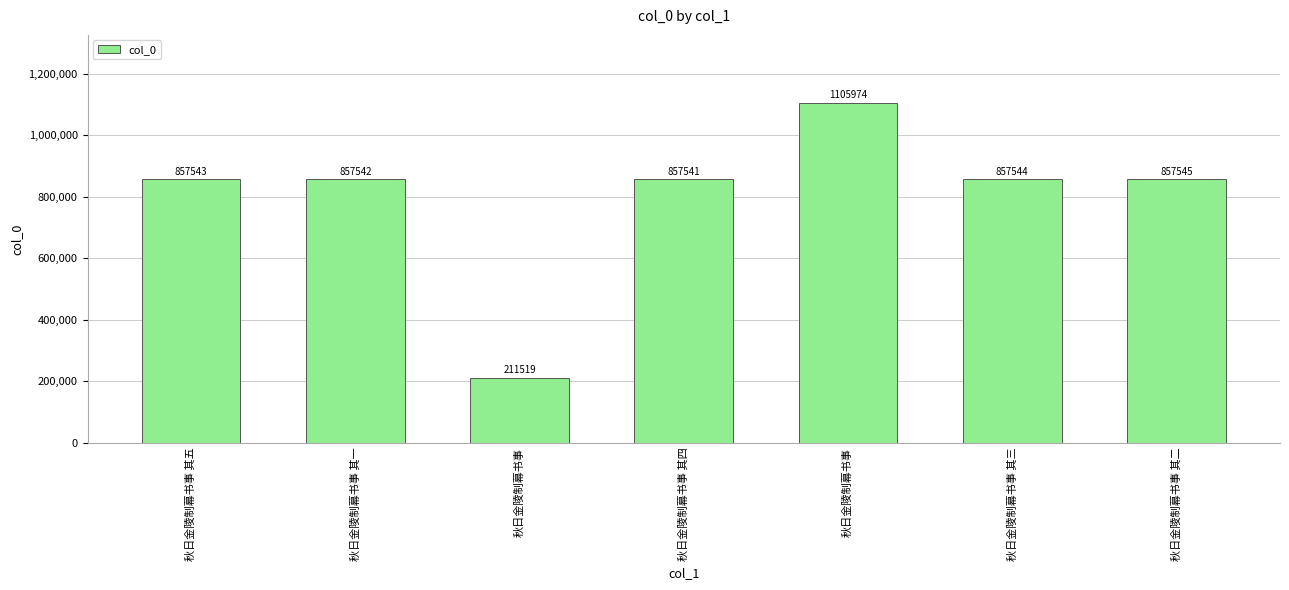

What is the greatest value displayed?

1105974